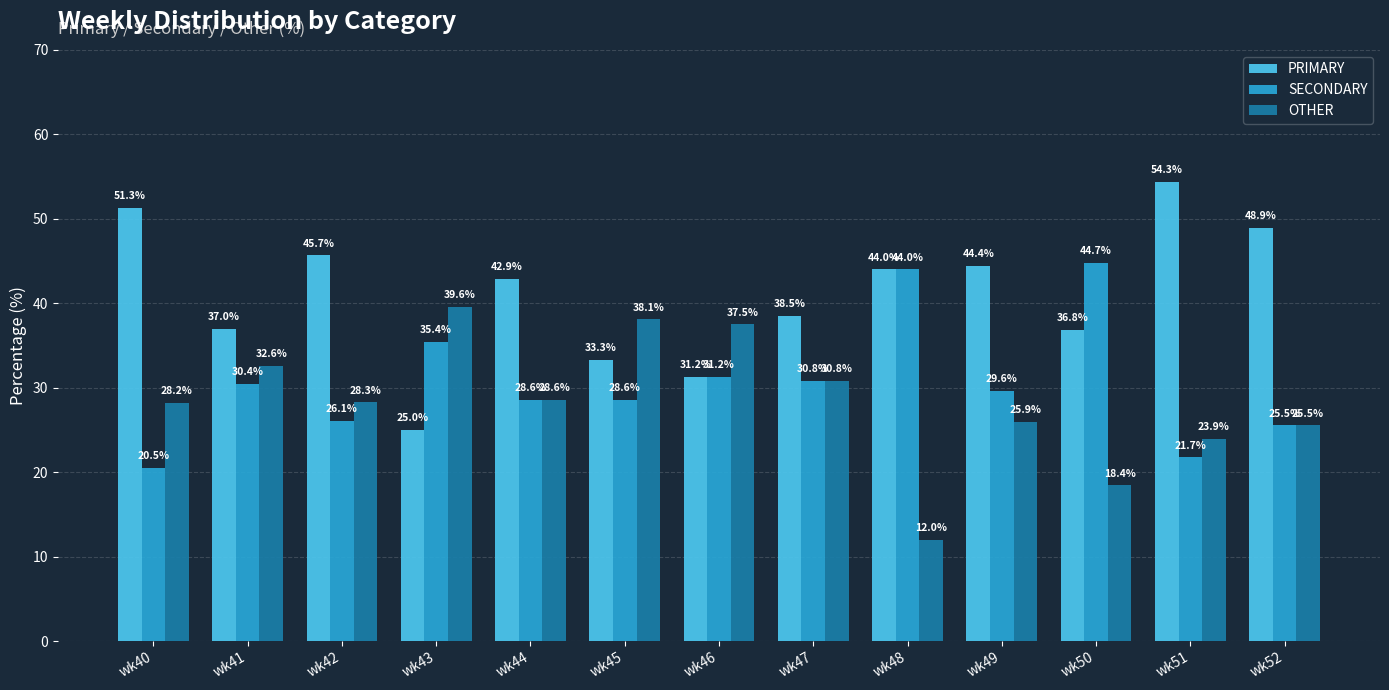

Which series changed the most between wk44 and wk46?

PRIMARY